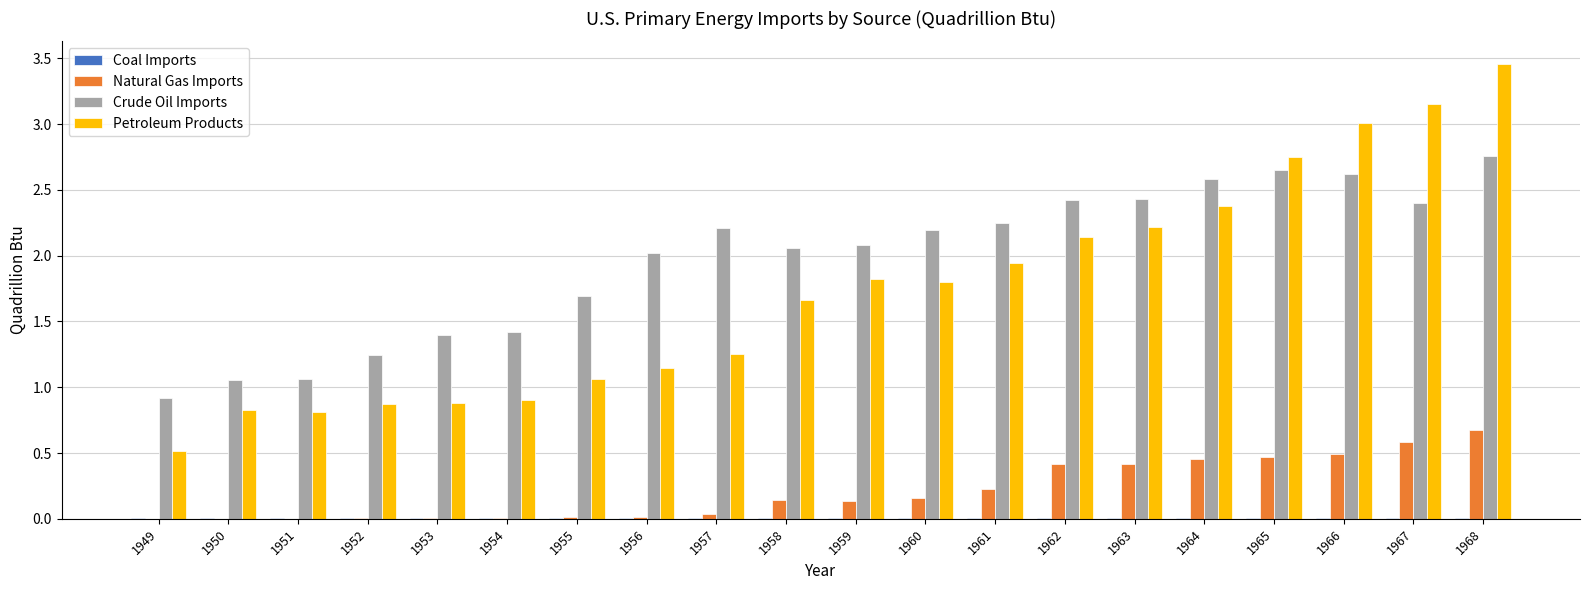

What value does the Crude Oil Imports series have at 1967?

2.4